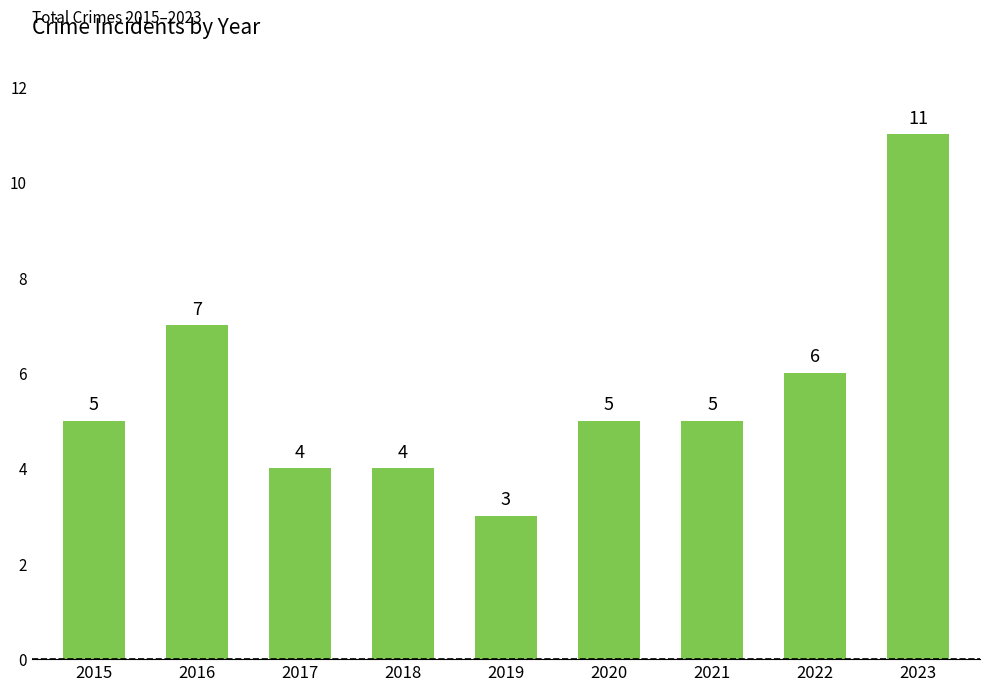

Reading left to right, what are all the values shown in this chart?

5	7	4	4	3	5	5	6	11